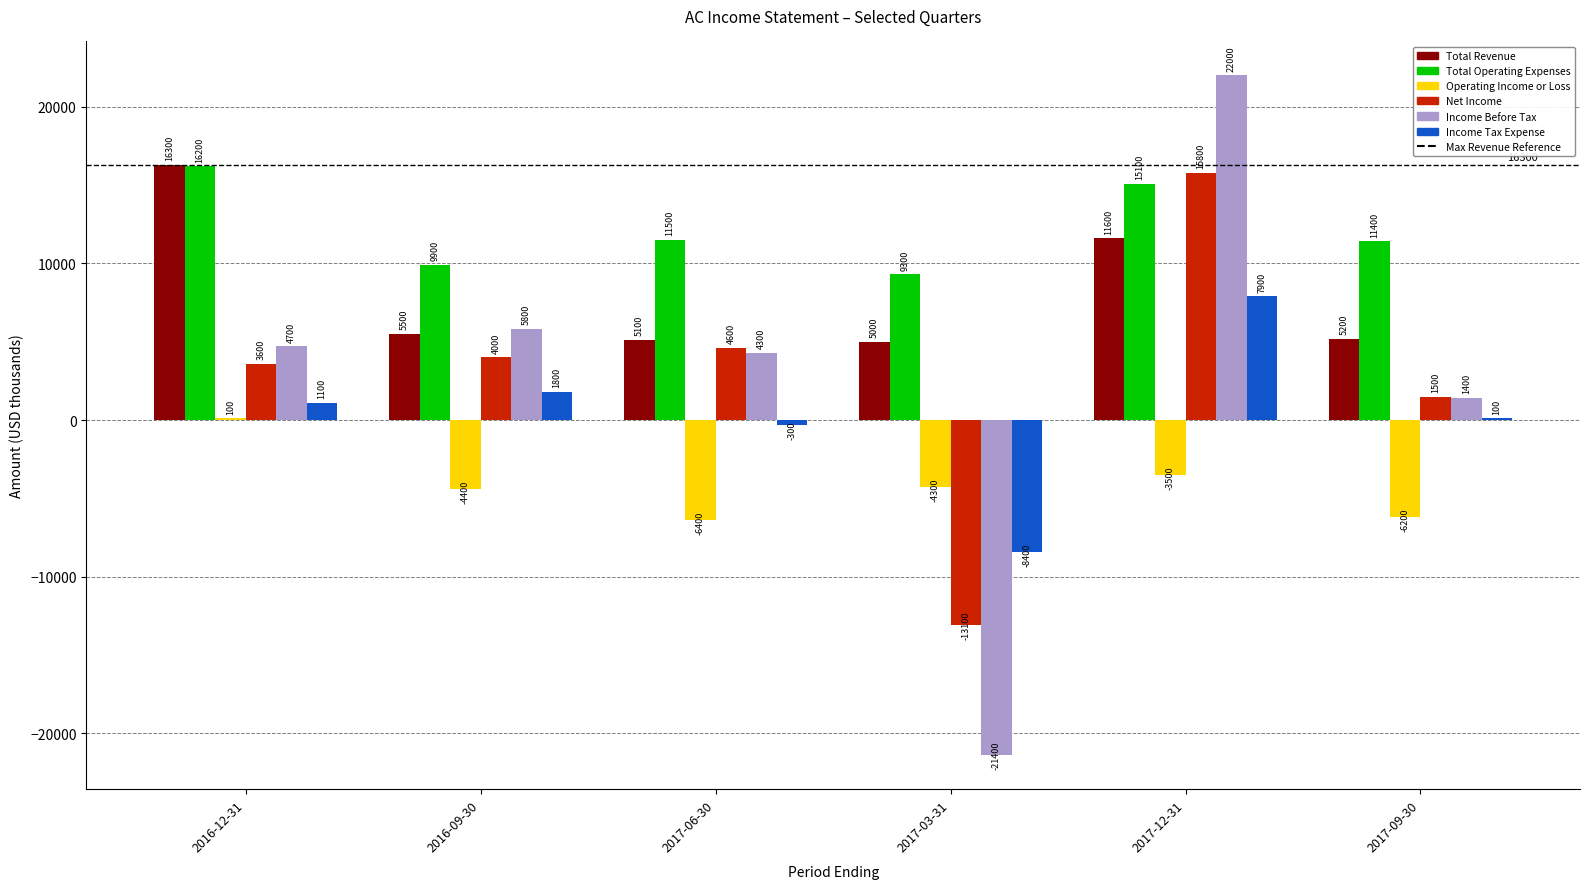

Reading left to right, what are all the values shown in this chart?

Total Revenue: 16300	5500	5100	5000	11600	5200
Total Operating Expenses: 16200	9900	11500	9300	15100	11400
Operating Income or Loss: 100	-4400	-6400	-4300	-3500	-6200
Net Income: 3600	4000	4600	-13100	15800	1500
Income Before Tax: 4700	5800	4300	-21400	22000	1400
Income Tax Expense: 1100	1800	-300	-8400	7900	100